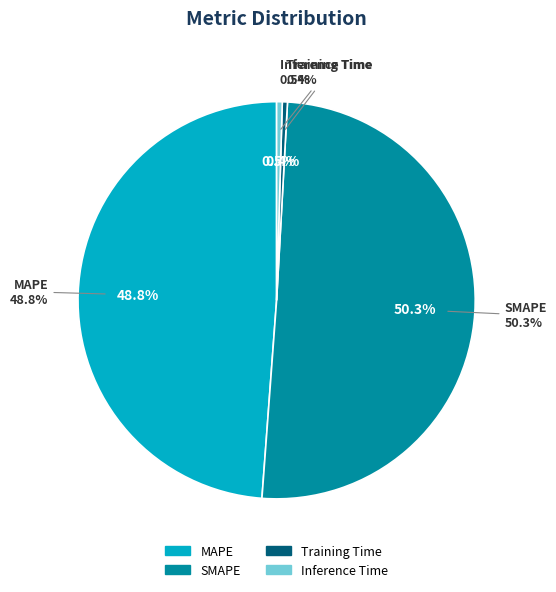

Combined, do SMAPE and Inference Time account for over 50%?

Yes